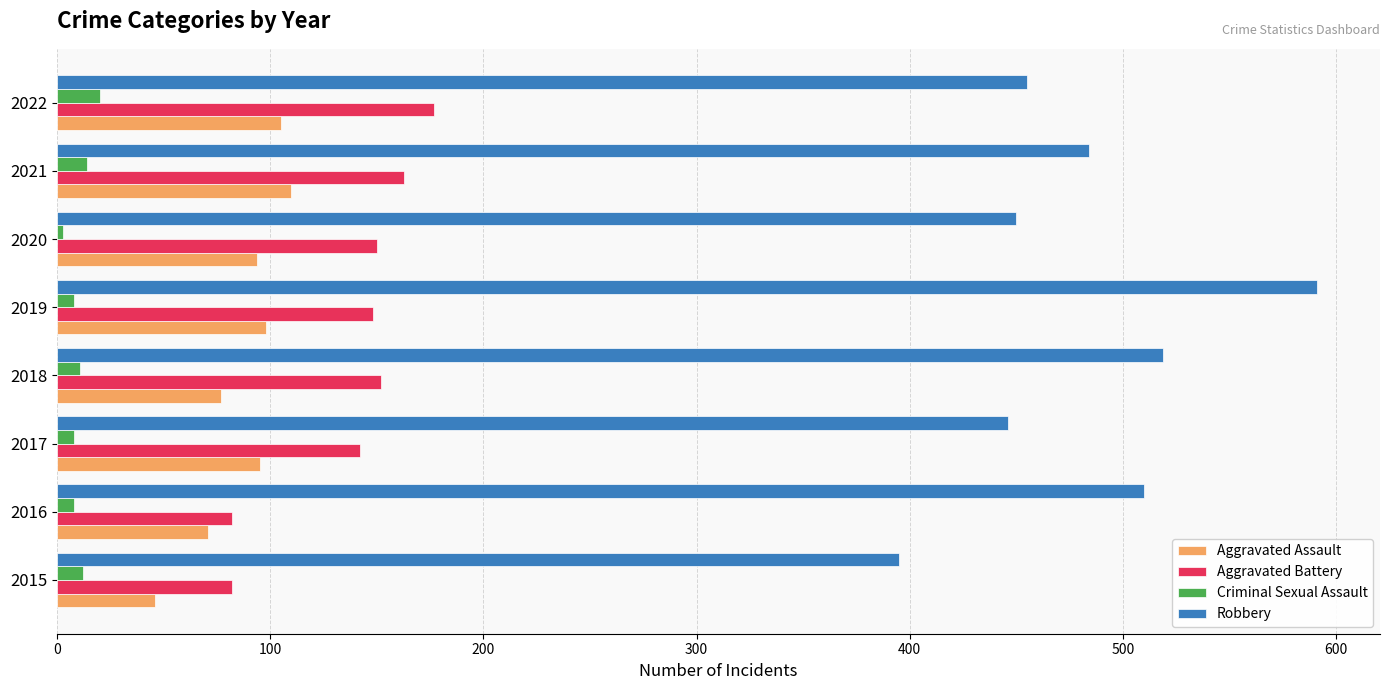

Which series has the largest range (max minus min)?

Robbery